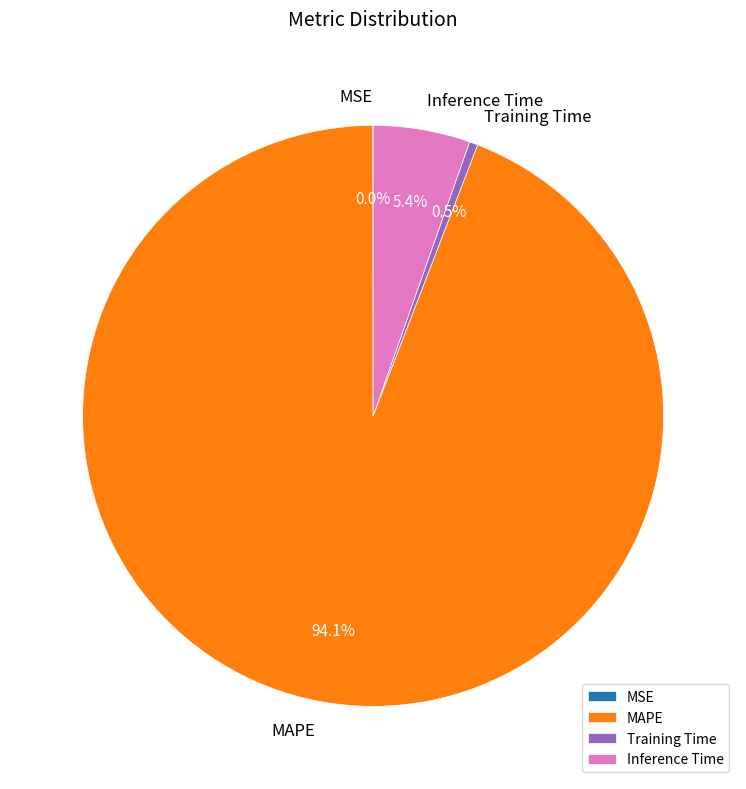

Which slice is the largest?

MAPE